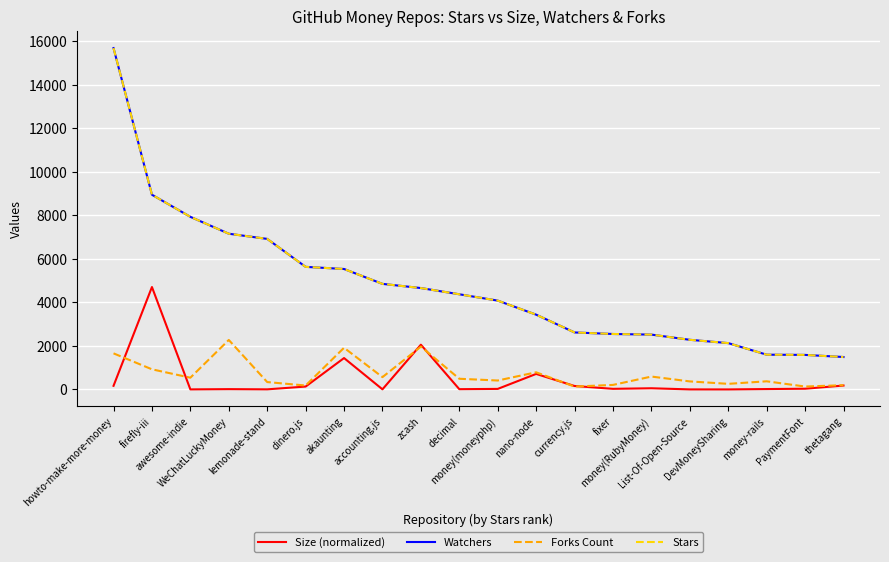

List the labels in order of Forks Count value, smallest first.

currency.js, PaymentFont, dinero.js, thetagang, fixer, DevMoneySharing, lemonade-stand, List-Of-Open-Source, money-rails, money(moneyphp), decimal, awesome-indie, accounting.js, money(RubyMoney), nano-node, firefly-iii, howto-make-more-money, akaunting, zcash, WeChatLuckyMoney